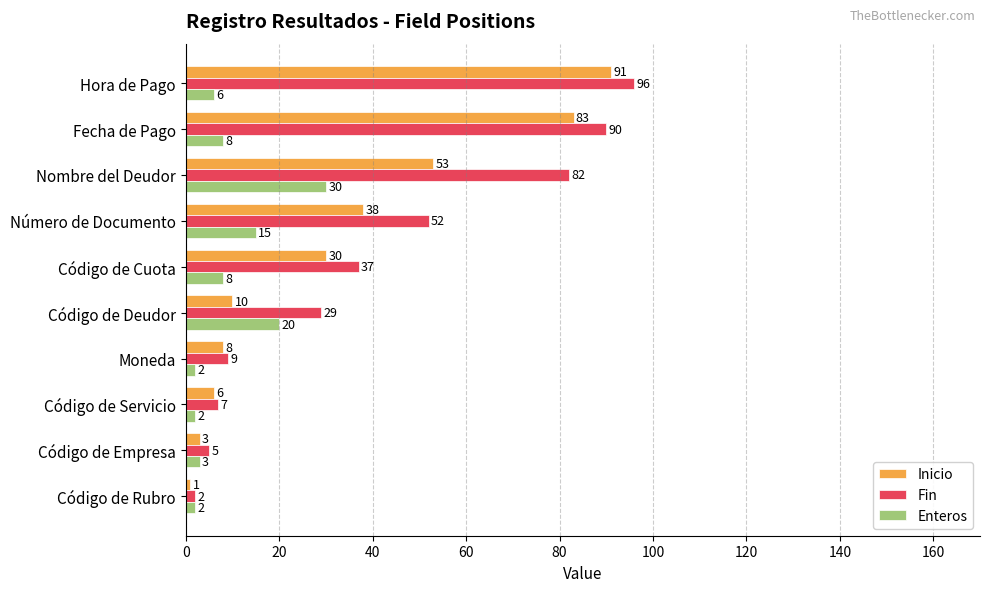

What is the average value of the Inicio series?

32